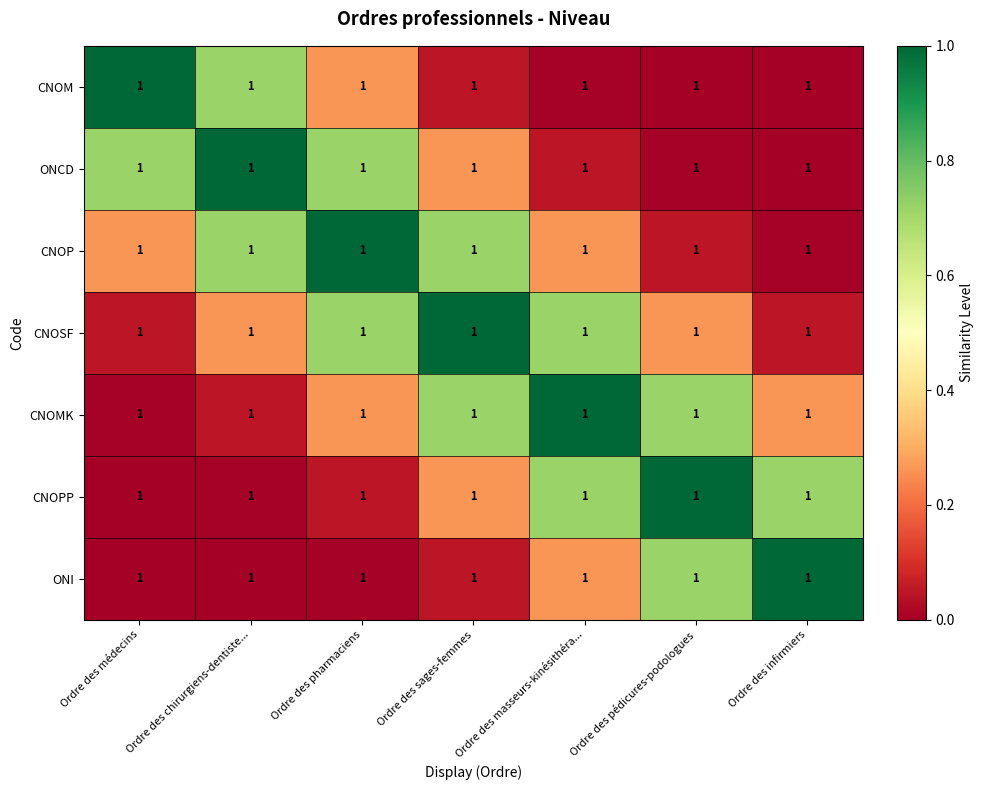

Which category has the highest value across all series?

Ordre des médecins